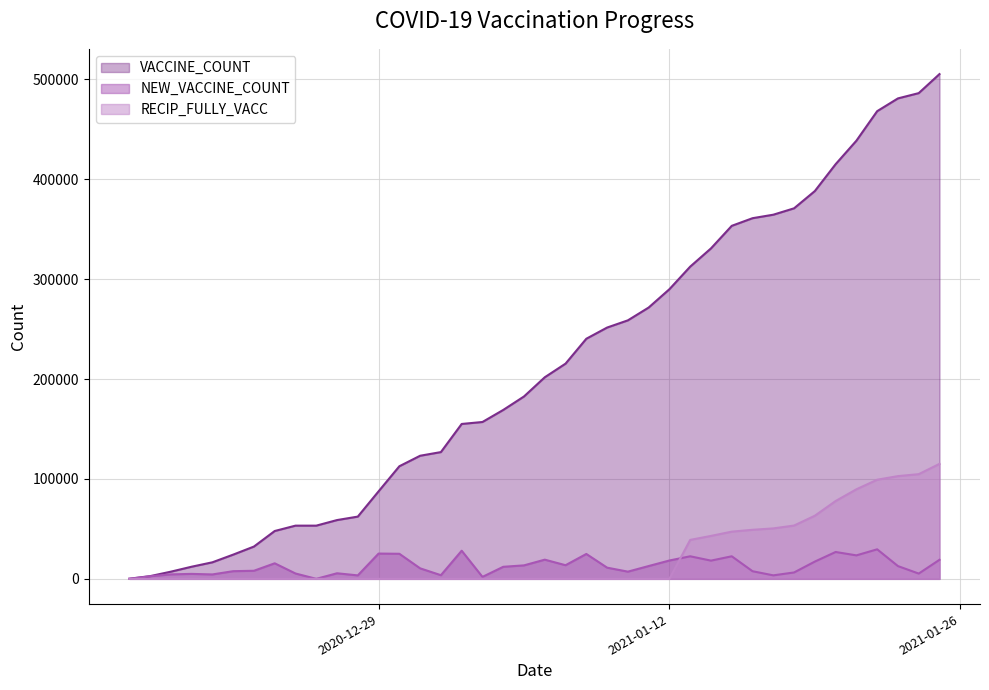

Which series has the largest total across all categories?

VACCINE_COUNT